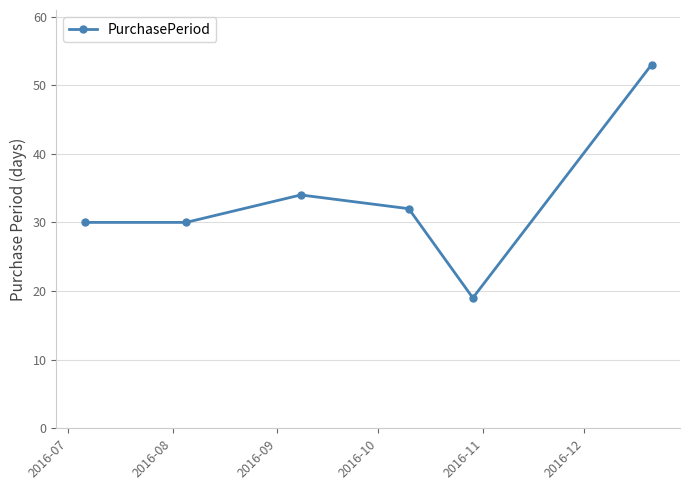

Does the chart display data point markers on the line(s)?

Yes